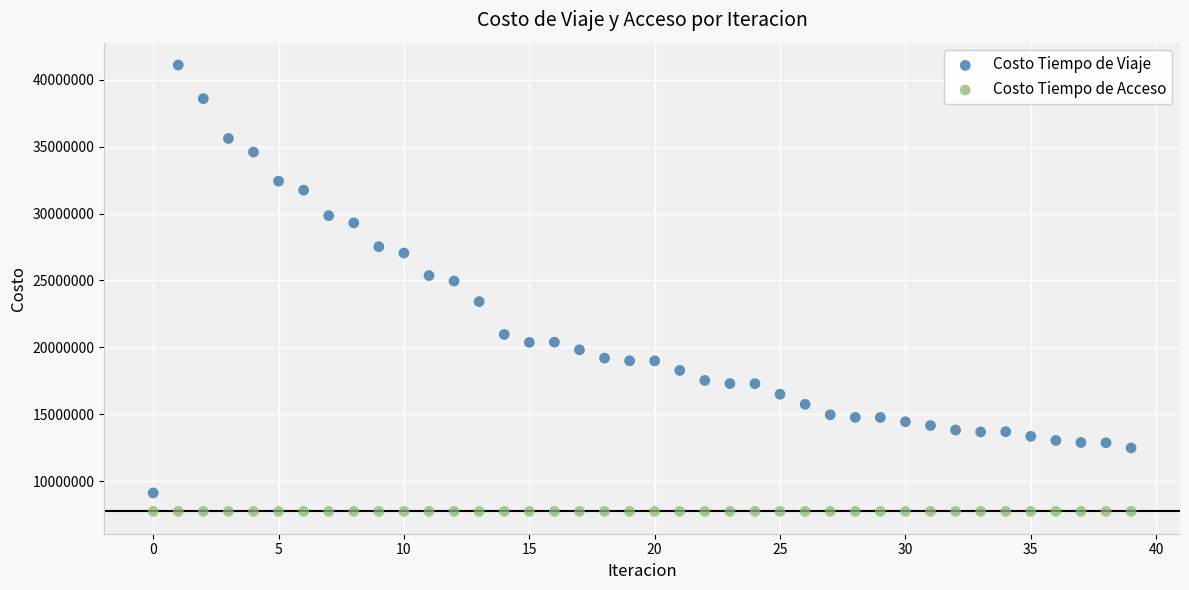

Which series contains the highest Y value?

Costo Tiempo de Viaje